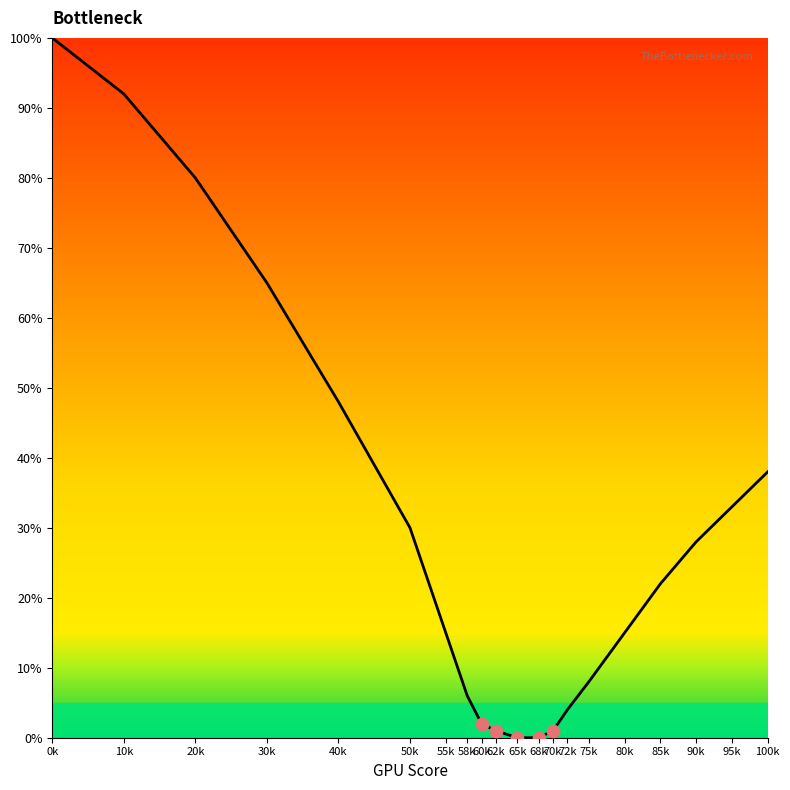

What is the ratio of the value at 58k to the value at 70k?

6.0